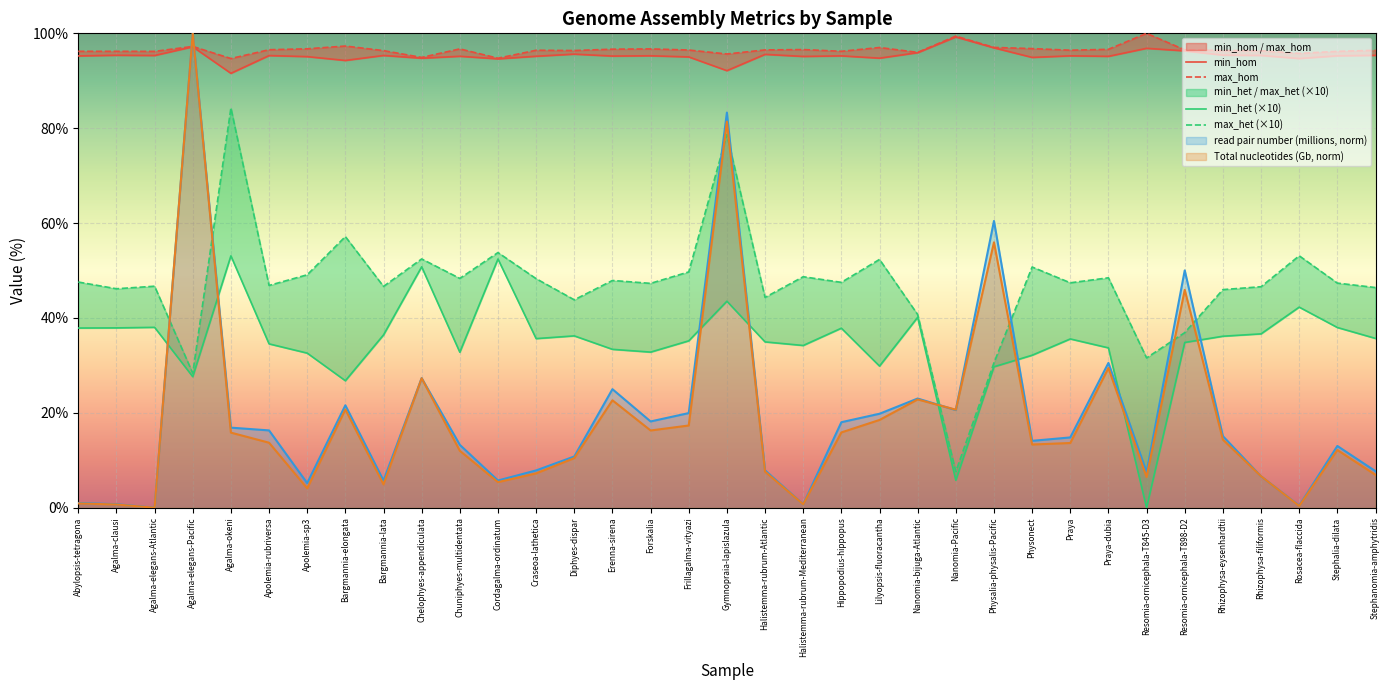

Reading left to right, list all the values displayed in this chart.

min_hom: Abylopsis-tetragona=95.2	Agalma-clausi=95.4	Agalma-elegans-Atlantic=95.3	Agalma-elegans-Pacific=97.2	Agalma-okeni=91.6	Apolemia-rubriversa=95.3	Apolemia-sp3=95.1	Bargmannia-elongata=94.3	Bargmannia-lata=95.3	Chelophyes-appendiculata=94.8	Chuniphyes-multidentata=95.2	Cordagalma-ordinatum=94.6	Craseoa-lathetica=95.2	Diphyes-dispar=95.6	Erenna-sirena=95.2	Forskalia=95.3	Frillagalma-vityazi=95.0	Gymnopraia-lapislazula=92.1	Halistemma-rubrum-Atlantic=95.6	Halistemma-rubrum-Mediterranean=95.1	Hippopodius-hippopus=95.2	Lilyopsis-fluoracantha=94.8	Nanomia-bijuga-Atlantic=95.9	Nanomia-Pacific=99.2	Physalia-physalis-Pacific=96.9	Physonect=94.9	Praya=95.3	Praya-dubia=95.2	Resomia-ornicephala-T845-D3=96.8	Resomia-ornicephala-T898-D2=96.3	Rhizophysa-eysenhardtii=95.4	Rhizophysa-filiformis=95.3	Rosacea-flaccida=94.7	Stephalia-dilata=95.3	Stephanomia-amphytridis=95.4
max_hom: Abylopsis-tetragona=96.2	Agalma-clausi=96.2	Agalma-elegans-Atlantic=96.2	Agalma-elegans-Pacific=97.2	Agalma-okeni=94.7	Apolemia-rubriversa=96.5	Apolemia-sp3=96.7	Bargmannia-elongata=97.3	Bargmannia-lata=96.4	Chelophyes-appendiculata=94.9	Chuniphyes-multidentata=96.7	Cordagalma-ordinatum=94.8	Craseoa-lathetica=96.4	Diphyes-dispar=96.4	Erenna-sirena=96.7	Forskalia=96.7	Frillagalma-vityazi=96.5	Gymnopraia-lapislazula=95.6	Halistemma-rubrum-Atlantic=96.5	Halistemma-rubrum-Mediterranean=96.6	Hippopodius-hippopus=96.2	Lilyopsis-fluoracantha=97.0	Nanomia-bijuga-Atlantic=96.0	Nanomia-Pacific=99.4	Physalia-physalis-Pacific=97.0	Physonect=96.8	Praya=96.4	Praya-dubia=96.6	Resomia-ornicephala-T845-D3=100.0	Resomia-ornicephala-T898-D2=96.5	Rhizophysa-eysenhardtii=96.4	Rhizophysa-filiformis=96.3	Rosacea-flaccida=95.8	Stephalia-dilata=96.2	Stephanomia-amphytridis=96.4
min_het (×10): Abylopsis-tetragona=37.9	Agalma-clausi=37.9	Agalma-elegans-Atlantic=38.0	Agalma-elegans-Pacific=27.6	Agalma-okeni=53.1	Apolemia-rubriversa=34.5	Apolemia-sp3=32.6	Bargmannia-elongata=26.8	Bargmannia-lata=36.4	Chelophyes-appendiculata=50.8	Chuniphyes-multidentata=32.8	Cordagalma-ordinatum=52.4	Craseoa-lathetica=35.6	Diphyes-dispar=36.2	Erenna-sirena=33.4	Forskalia=32.8	Frillagalma-vityazi=35.2	Gymnopraia-lapislazula=43.5	Halistemma-rubrum-Atlantic=35.0	Halistemma-rubrum-Mediterranean=34.2	Hippopodius-hippopus=37.8	Lilyopsis-fluoracantha=29.9	Nanomia-bijuga-Atlantic=40.1	Nanomia-Pacific=5.8	Physalia-physalis-Pacific=29.7	Physonect=32.1	Praya=35.6	Praya-dubia=33.7	Resomia-ornicephala-T845-D3=0.0	Resomia-ornicephala-T898-D2=34.8	Rhizophysa-eysenhardtii=36.2	Rhizophysa-filiformis=36.7	Rosacea-flaccida=42.3	Stephalia-dilata=38.0	Stephanomia-amphytridis=35.7
max_het (×10): Abylopsis-tetragona=47.6	Agalma-clausi=46.2	Agalma-elegans-Atlantic=46.7	Agalma-elegans-Pacific=28.4	Agalma-okeni=84.3	Apolemia-rubriversa=46.9	Apolemia-sp3=49.1	Bargmannia-elongata=57.2	Bargmannia-lata=46.7	Chelophyes-appendiculata=52.4	Chuniphyes-multidentata=48.3	Cordagalma-ordinatum=53.8	Craseoa-lathetica=48.3	Diphyes-dispar=43.8	Erenna-sirena=47.9	Forskalia=47.3	Frillagalma-vityazi=49.7	Gymnopraia-lapislazula=78.7	Halistemma-rubrum-Atlantic=44.3	Halistemma-rubrum-Mediterranean=48.7	Hippopodius-hippopus=47.5	Lilyopsis-fluoracantha=52.3	Nanomia-bijuga-Atlantic=40.7	Nanomia-Pacific=7.6	Physalia-physalis-Pacific=30.6	Physonect=50.7	Praya=47.4	Praya-dubia=48.5	Resomia-ornicephala-T845-D3=31.6	Resomia-ornicephala-T898-D2=36.9	Rhizophysa-eysenhardtii=46.0	Rhizophysa-filiformis=46.6	Rosacea-flaccida=53.1	Stephalia-dilata=47.4	Stephanomia-amphytridis=46.4
read pair number (millions, norm): Abylopsis-tetragona=1.0	Agalma-clausi=0.7	Agalma-elegans-Atlantic=0.0	Agalma-elegans-Pacific=100.0	Agalma-okeni=16.9	Apolemia-rubriversa=16.3	Apolemia-sp3=5.2	Bargmannia-elongata=21.6	Bargmannia-lata=5.7	Chelophyes-appendiculata=27.3	Chuniphyes-multidentata=13.3	Cordagalma-ordinatum=5.7	Craseoa-lathetica=7.9	Diphyes-dispar=10.8	Erenna-sirena=25.0	Forskalia=18.2	Frillagalma-vityazi=19.9	Gymnopraia-lapislazula=83.3	Halistemma-rubrum-Atlantic=7.9	Halistemma-rubrum-Mediterranean=0.7	Hippopodius-hippopus=18.0	Lilyopsis-fluoracantha=19.8	Nanomia-bijuga-Atlantic=23.0	Nanomia-Pacific=20.6	Physalia-physalis-Pacific=60.5	Physonect=14.1	Praya=14.8	Praya-dubia=30.5	Resomia-ornicephala-T845-D3=7.5	Resomia-ornicephala-T898-D2=50.0	Rhizophysa-eysenhardtii=15.1	Rhizophysa-filiformis=6.6	Rosacea-flaccida=0.4	Stephalia-dilata=13.0	Stephanomia-amphytridis=7.7
Total nucleotides (Gb, norm): Abylopsis-tetragona=0.9	Agalma-clausi=0.7	Agalma-elegans-Atlantic=0.0	Agalma-elegans-Pacific=100.0	Agalma-okeni=15.8	Apolemia-rubriversa=13.7	Apolemia-sp3=4.1	Bargmannia-elongata=20.7	Bargmannia-lata=4.9	Chelophyes-appendiculata=27.3	Chuniphyes-multidentata=12.0	Cordagalma-ordinatum=5.4	Craseoa-lathetica=7.2	Diphyes-dispar=10.5	Erenna-sirena=22.6	Forskalia=16.3	Frillagalma-vityazi=17.3	Gymnopraia-lapislazula=81.4	Halistemma-rubrum-Atlantic=7.6	Halistemma-rubrum-Mediterranean=0.7	Hippopodius-hippopus=15.9	Lilyopsis-fluoracantha=18.5	Nanomia-bijuga-Atlantic=22.8	Nanomia-Pacific=20.7	Physalia-physalis-Pacific=56.0	Physonect=13.3	Praya=13.6	Praya-dubia=29.4	Resomia-ornicephala-T845-D3=6.5	Resomia-ornicephala-T898-D2=45.9	Rhizophysa-eysenhardtii=14.4	Rhizophysa-filiformis=6.6	Rosacea-flaccida=0.4	Stephalia-dilata=12.2	Stephanomia-amphytridis=6.9